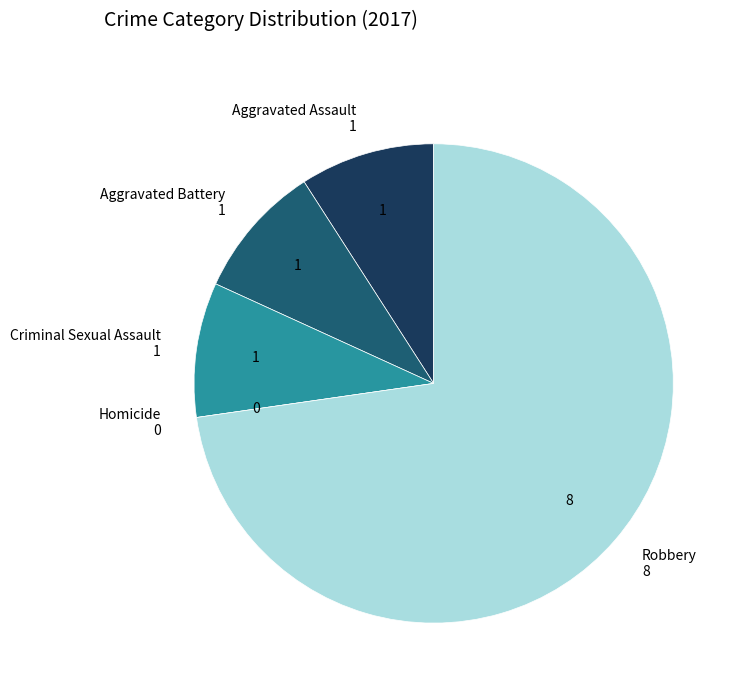

Which category has the smallest portion of the pie?

Homicide